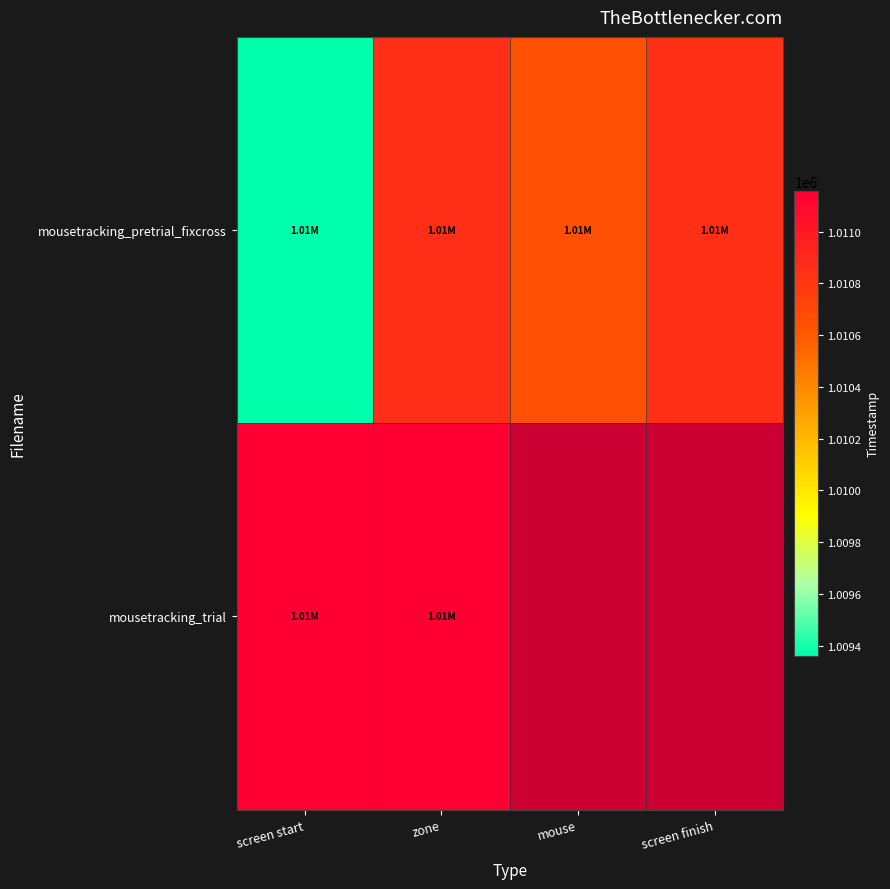

Count the number of data series in this chart.

2